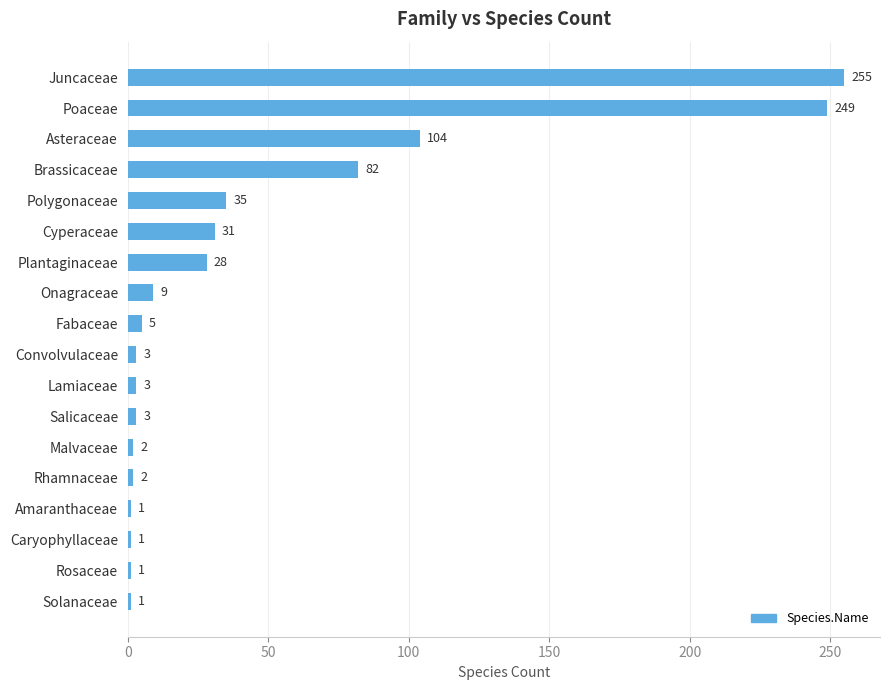

What is the smallest value displayed?

1